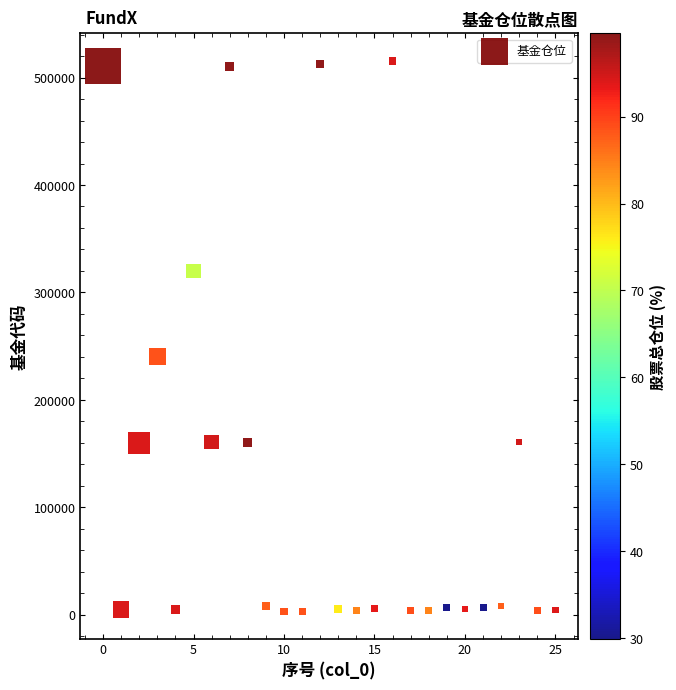

What Y value in the scatter plot is closest to 259473?

240010